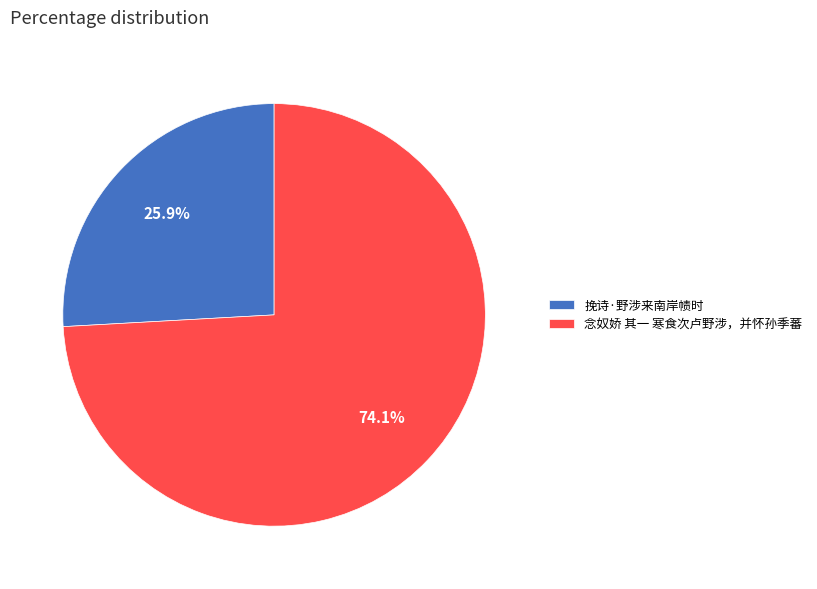

What percentage is NOT represented by 挽诗·野涉来南岸帻时?

74.1%